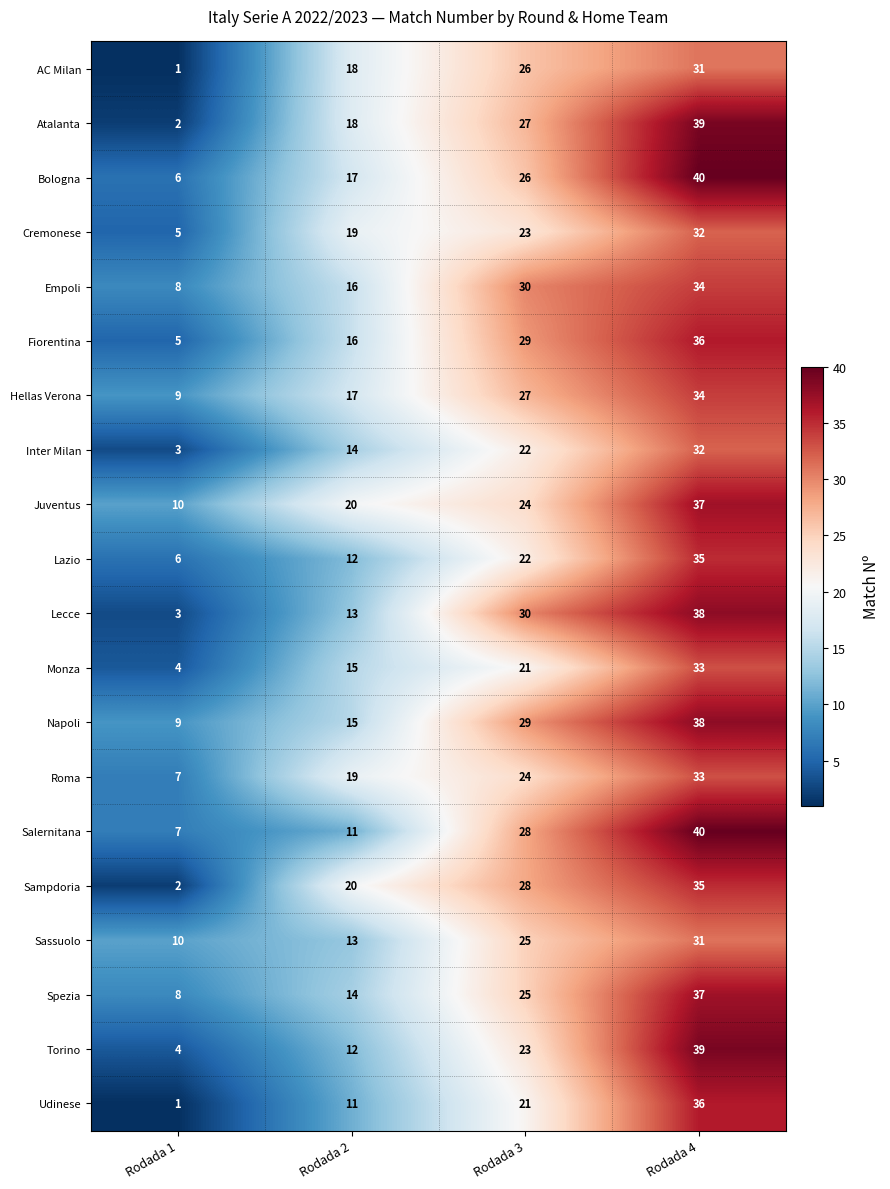

What is the sum of the Hellas Verona values at Rodada 2 and Rodada 3?

44